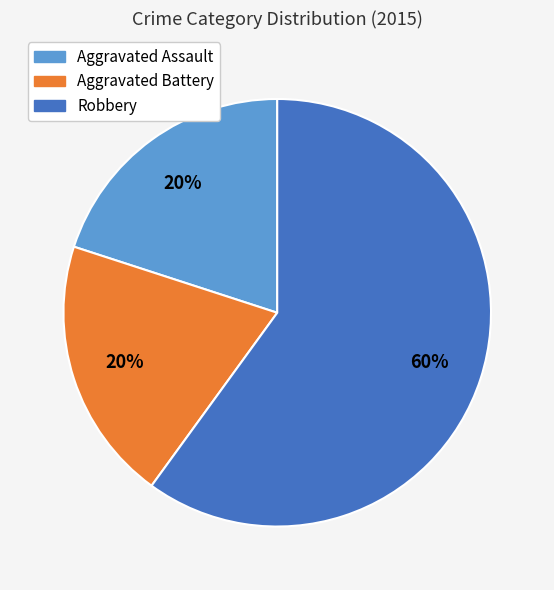

To the nearest percent, what percentage of the pie is Aggravated Assault?

20%